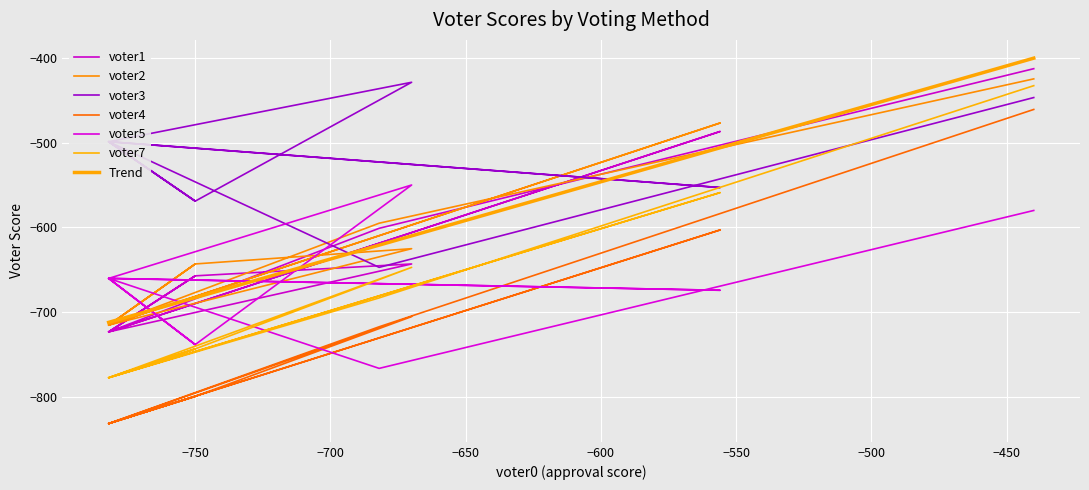

Is this an area chart (filled region under the line)?

No